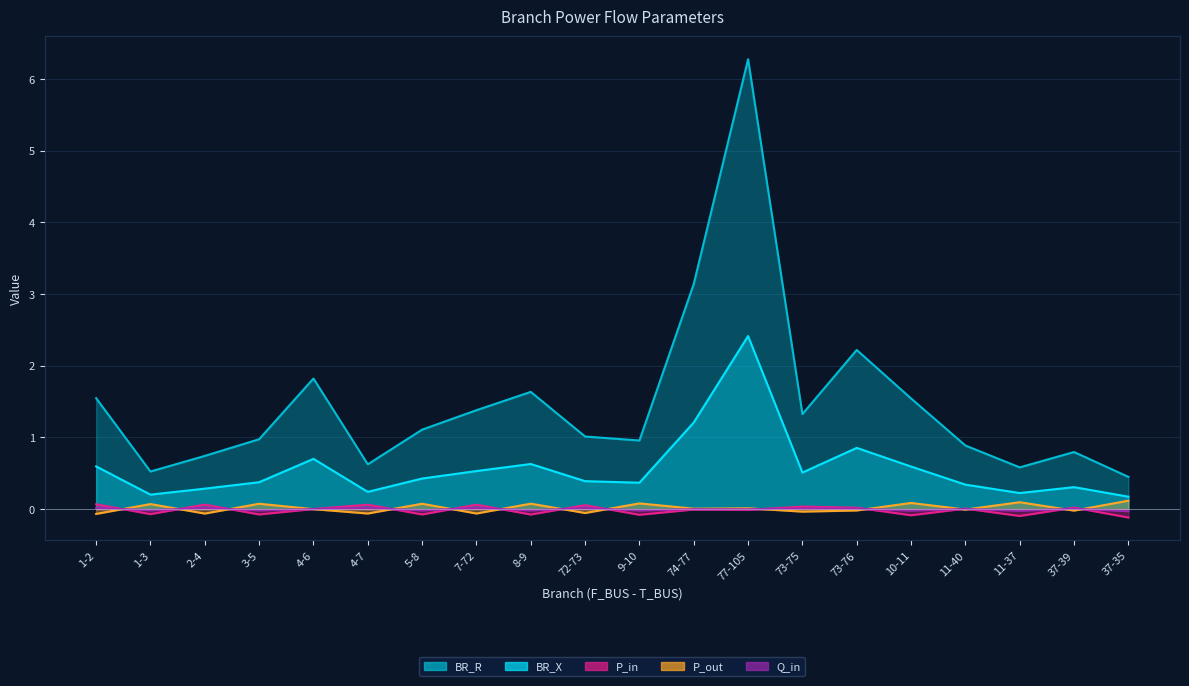

What is the sum of the BR_R values at 3-5 and 74-77?

4.1